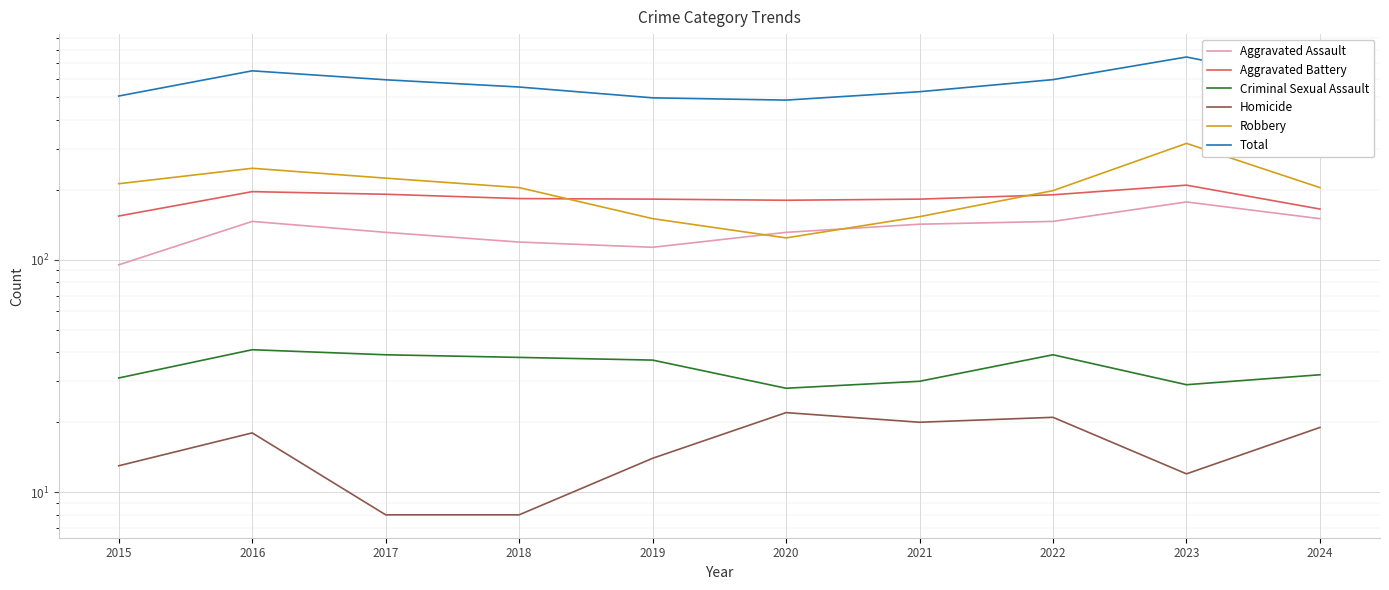

Which label corresponds to the largest value in the chart?

2023